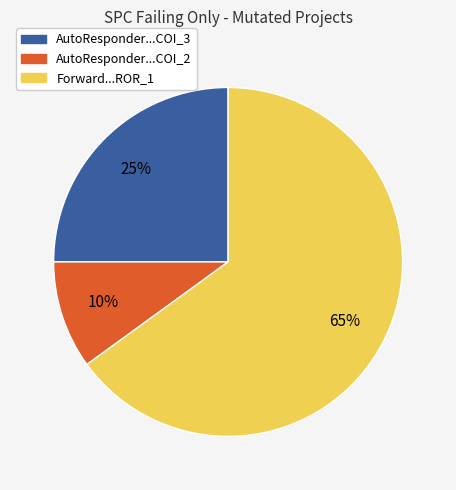

To the nearest percent, what is the average slice percentage?

33%